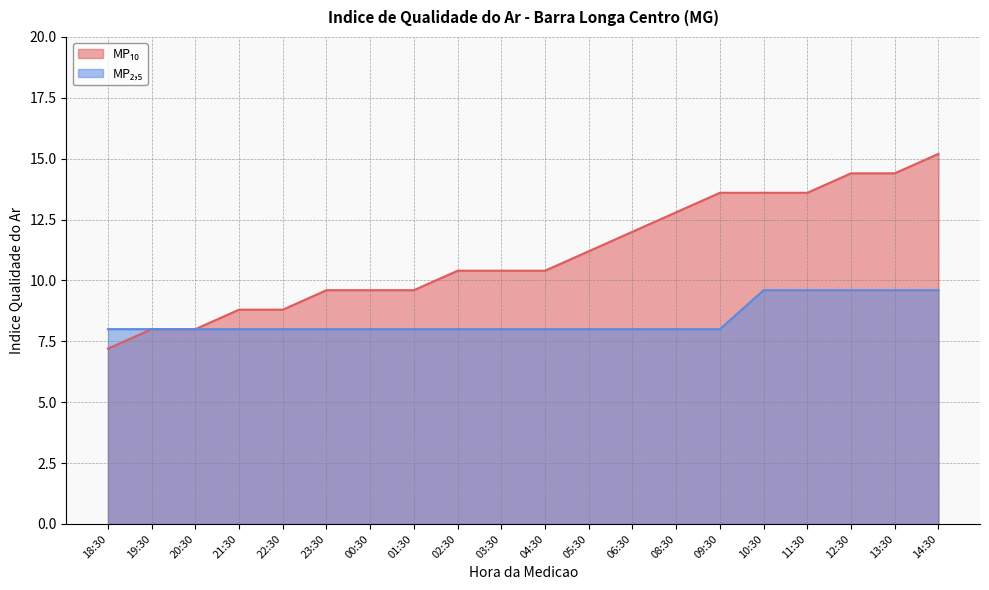

What is the label of the 7th point from the left?

00:30